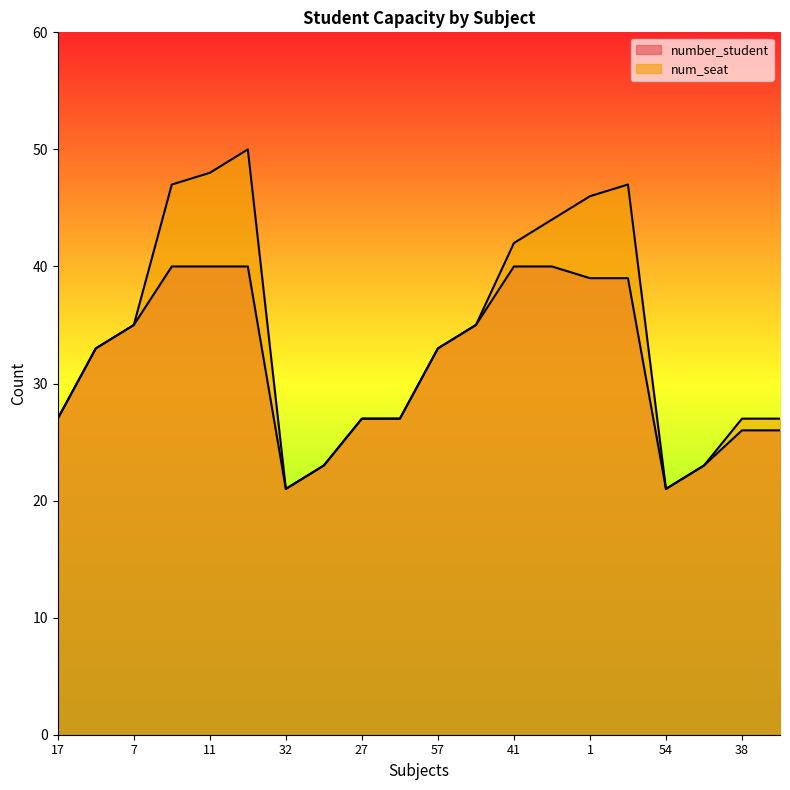

At which label does num_seat reach its peak?

22